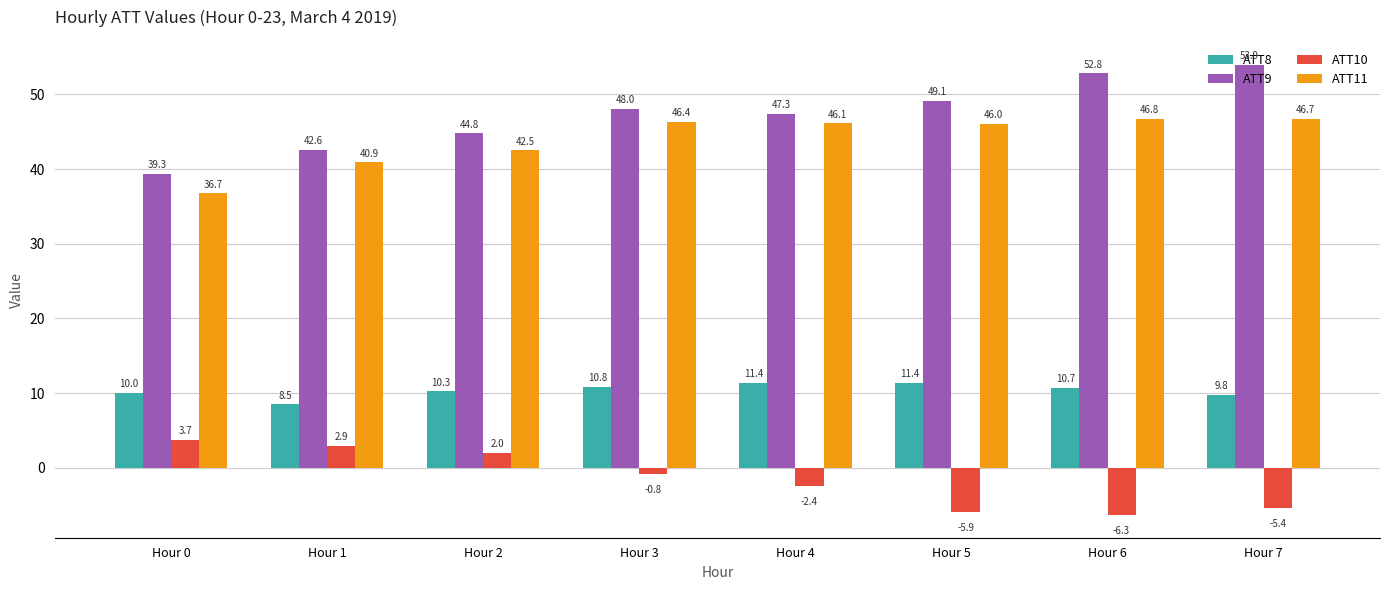

What is the spread (max minus min) of values at Hour 7?

59.3